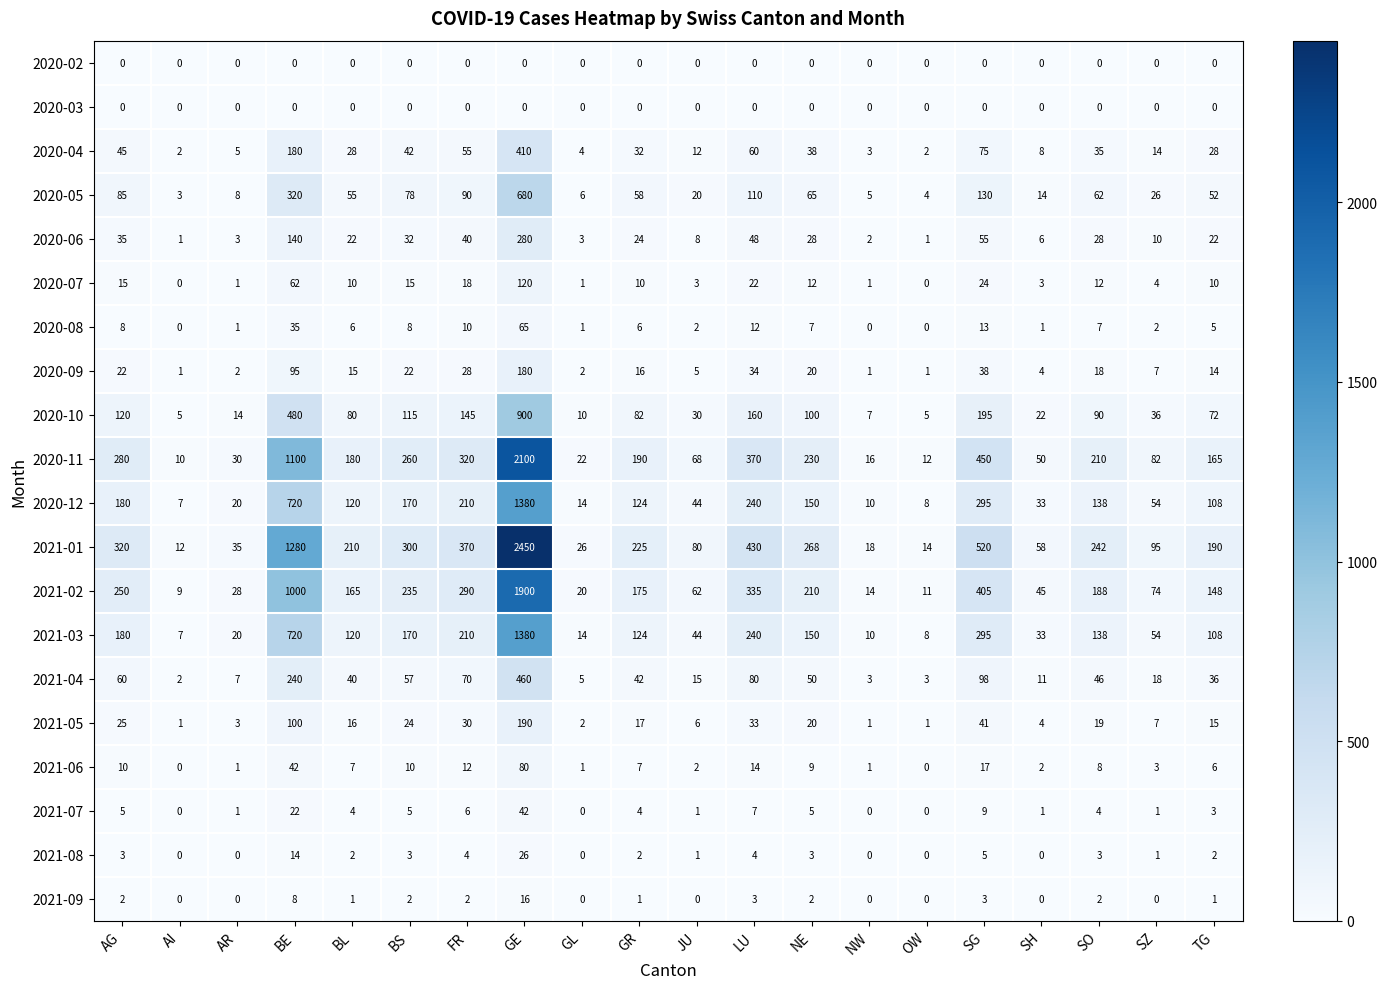

What is the spread (max minus min) of values at AG?

320